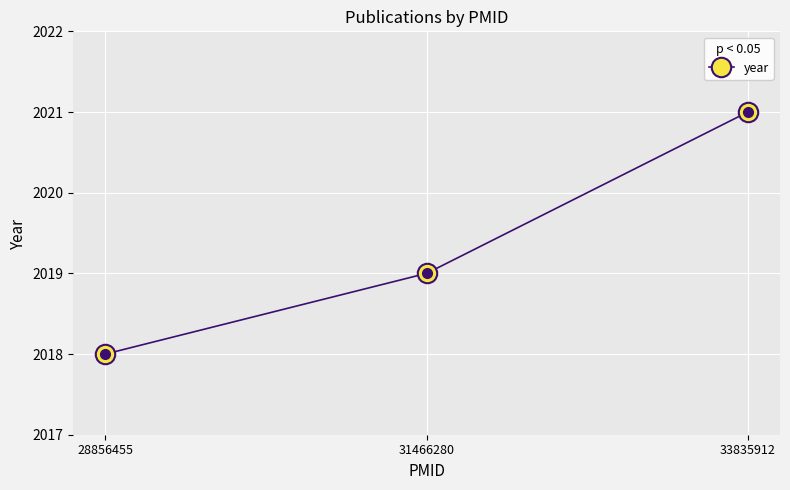

List the labels in order of value, largest first.

33835912, 31466280, 28856455